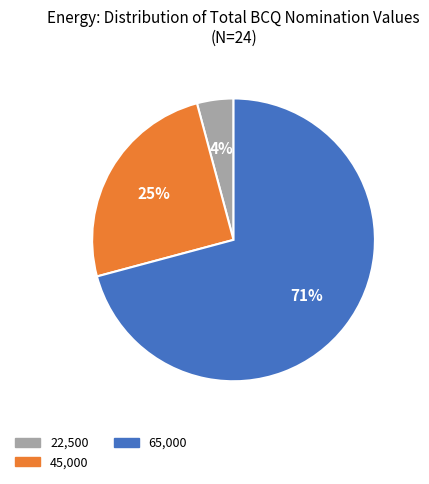

To the nearest percent, what portion does 45,000 represent?

25%